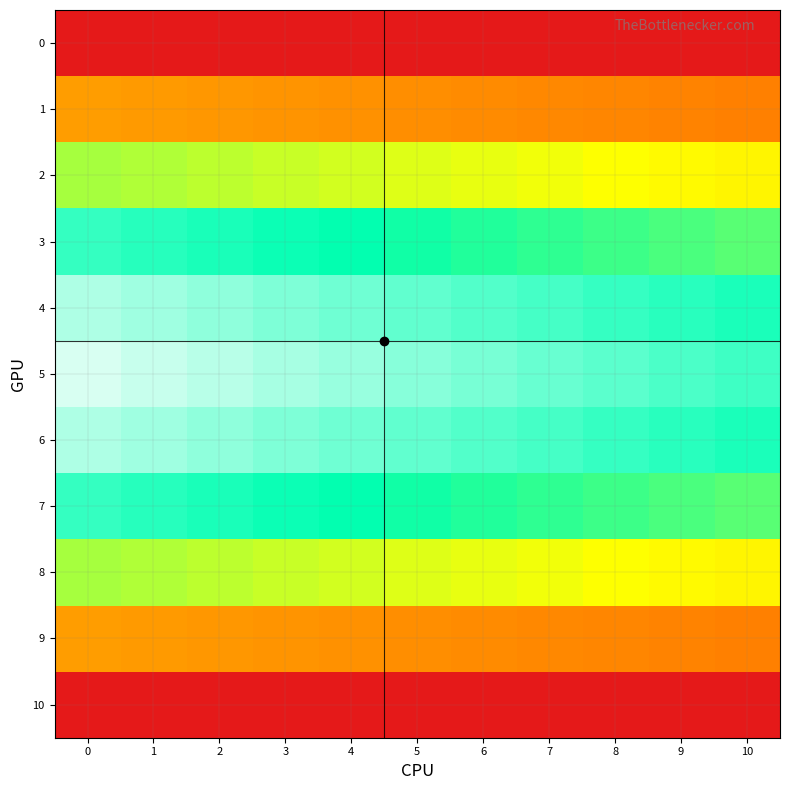

Reading left to right, transcribe all the data shown in this chart.

row_0: 0.0	0.0	0.0	0.0	0.0	0.0	0.0	0.0	0.0	0.0	0.0
row_1: 30.9	30.3	29.7	29.1	28.6	28.0	27.4	26.9	26.4	25.9	25.4
row_2: 58.8	57.6	56.5	55.4	54.3	53.2	52.2	51.2	50.2	49.2	48.2
row_3: 80.9	79.3	77.8	76.2	74.7	73.3	71.9	70.4	69.1	67.7	66.4
row_4: 95.1	93.2	91.4	89.6	87.9	86.2	84.5	82.8	81.2	79.6	78.0
row_5: 100.0	98.0	96.1	94.2	92.4	90.6	88.8	87.1	85.4	83.7	82.1
row_6: 95.1	93.2	91.4	89.6	87.9	86.2	84.5	82.8	81.2	79.6	78.0
row_7: 80.9	79.3	77.8	76.2	74.7	73.3	71.9	70.4	69.1	67.7	66.4
row_8: 58.8	57.6	56.5	55.4	54.3	53.2	52.2	51.2	50.2	49.2	48.2
row_9: 30.9	30.3	29.7	29.1	28.6	28.0	27.4	26.9	26.4	25.9	25.4
row_10: 0.0	0.0	0.0	0.0	0.0	0.0	0.0	0.0	0.0	0.0	0.0